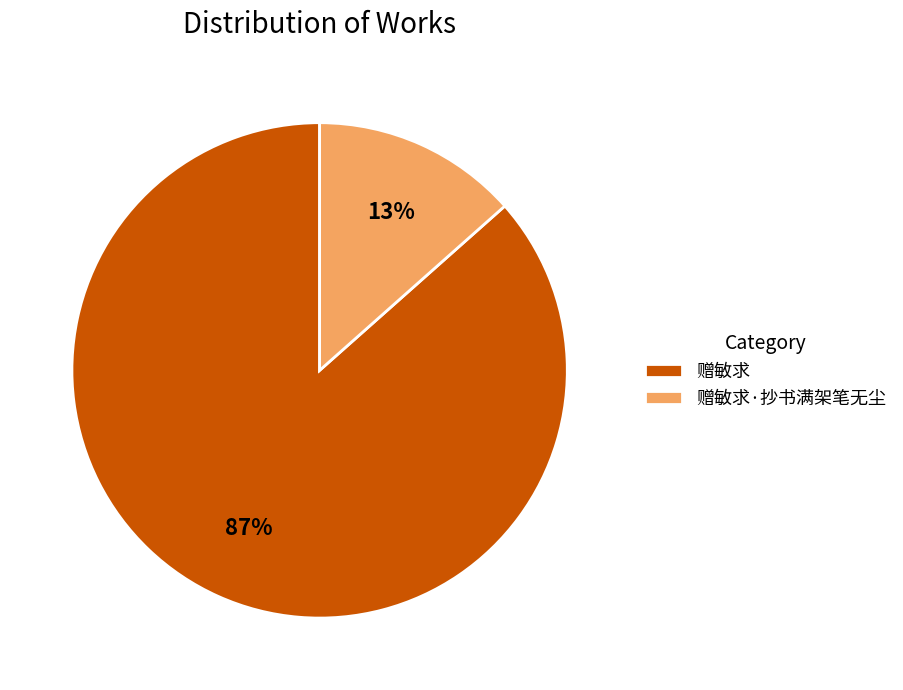

Is there a majority slice in this chart?

Yes